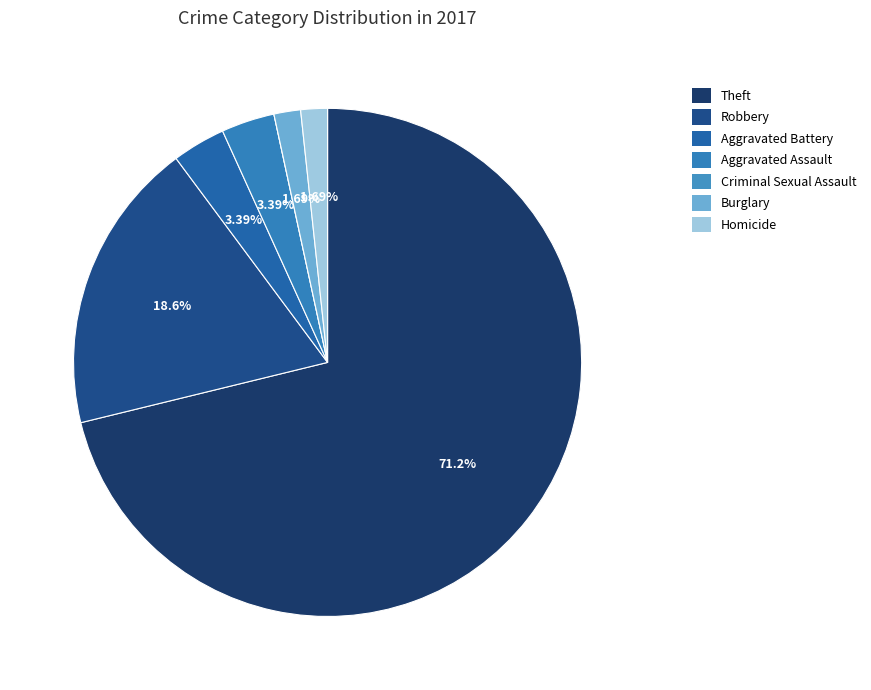

Does Robbery represent more than half of the total?

No